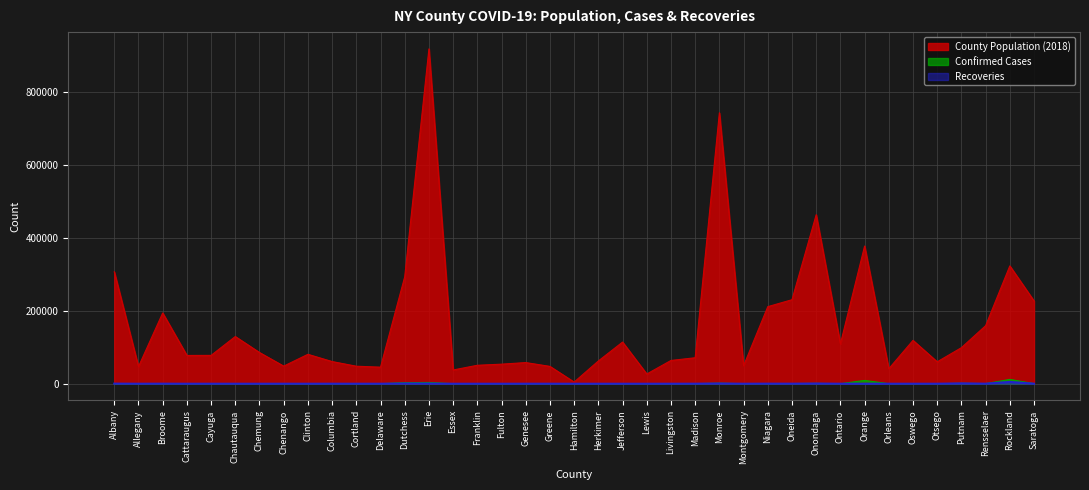

True or false: County Population (2018) and Recoveries cross at least once.

False